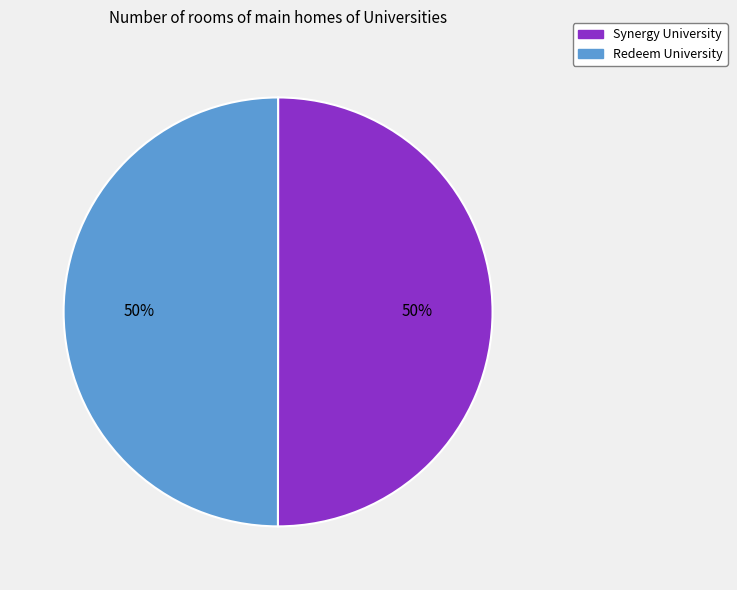

What is the ratio of the value at Synergy University to the value at Redeem University?

1.0